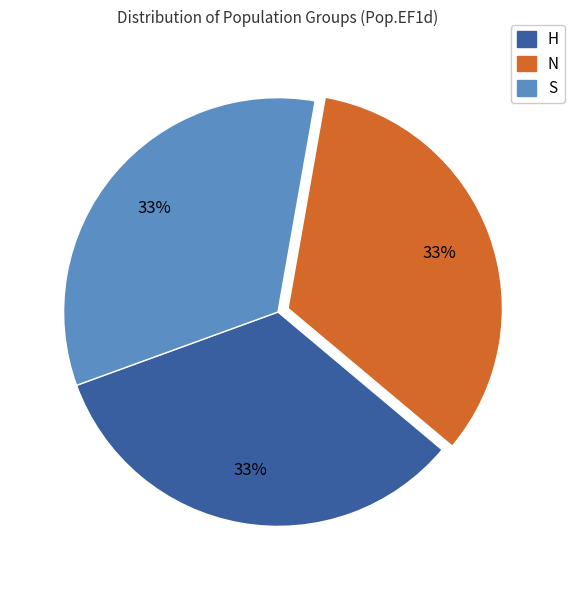

To the nearest percent, what is the average slice percentage?

33%